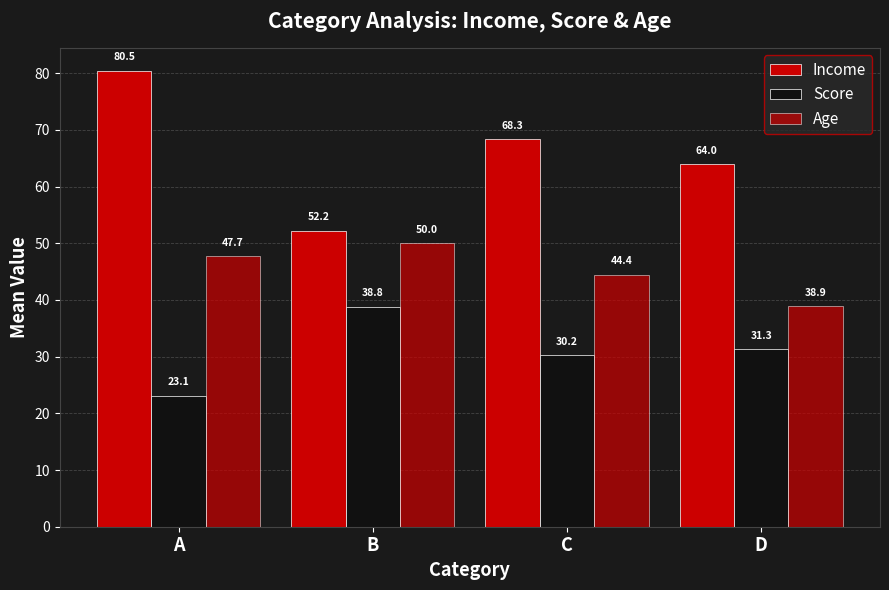

Count the number of data series in this chart.

3